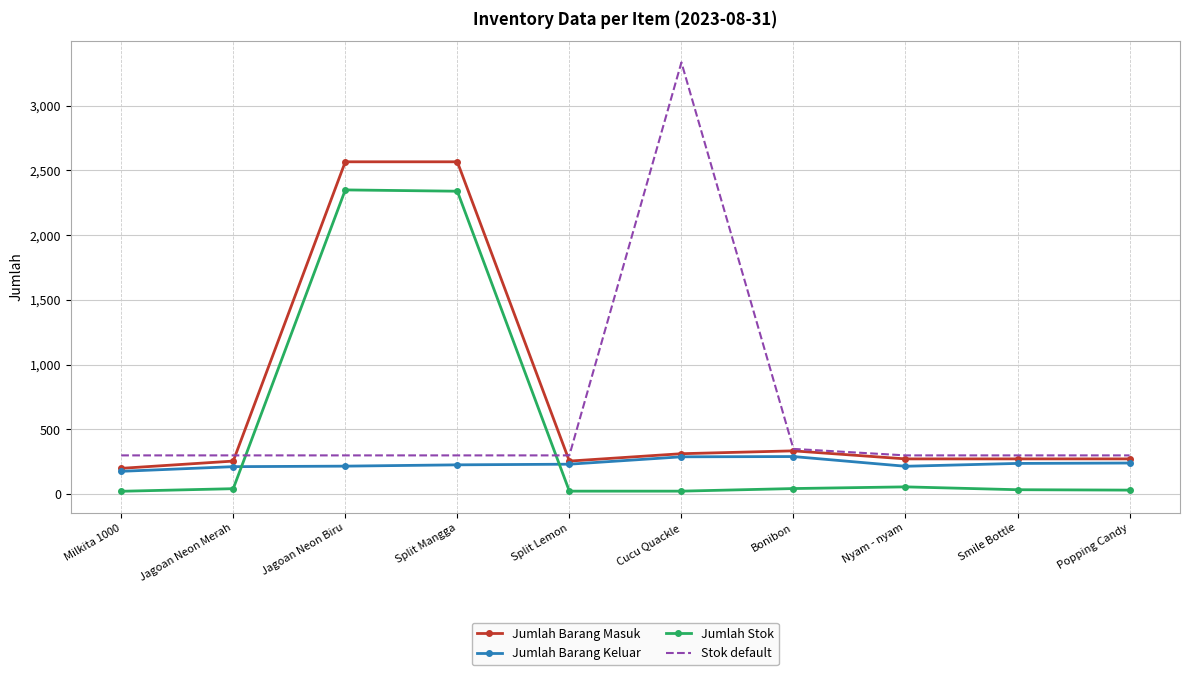

Is the value of Stok default at Smile Bottle greater than the value of Jumlah Stok at Jagoan Neon Biru?

No